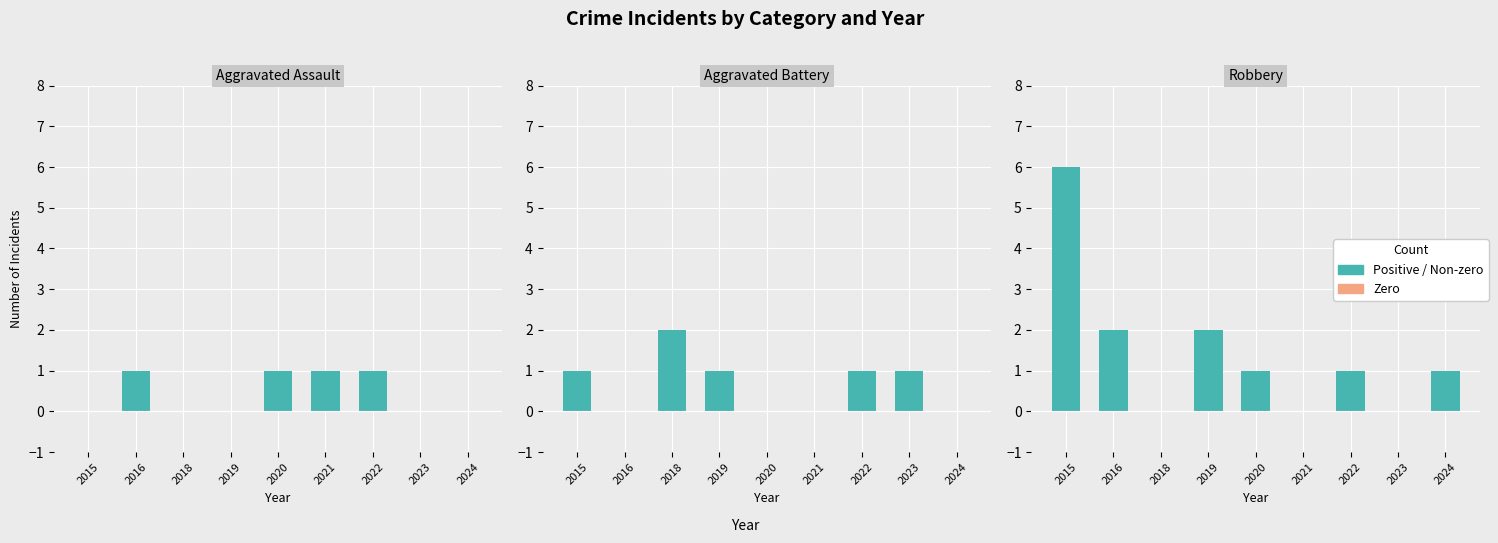

At which category is the sum across all series the highest?

2015